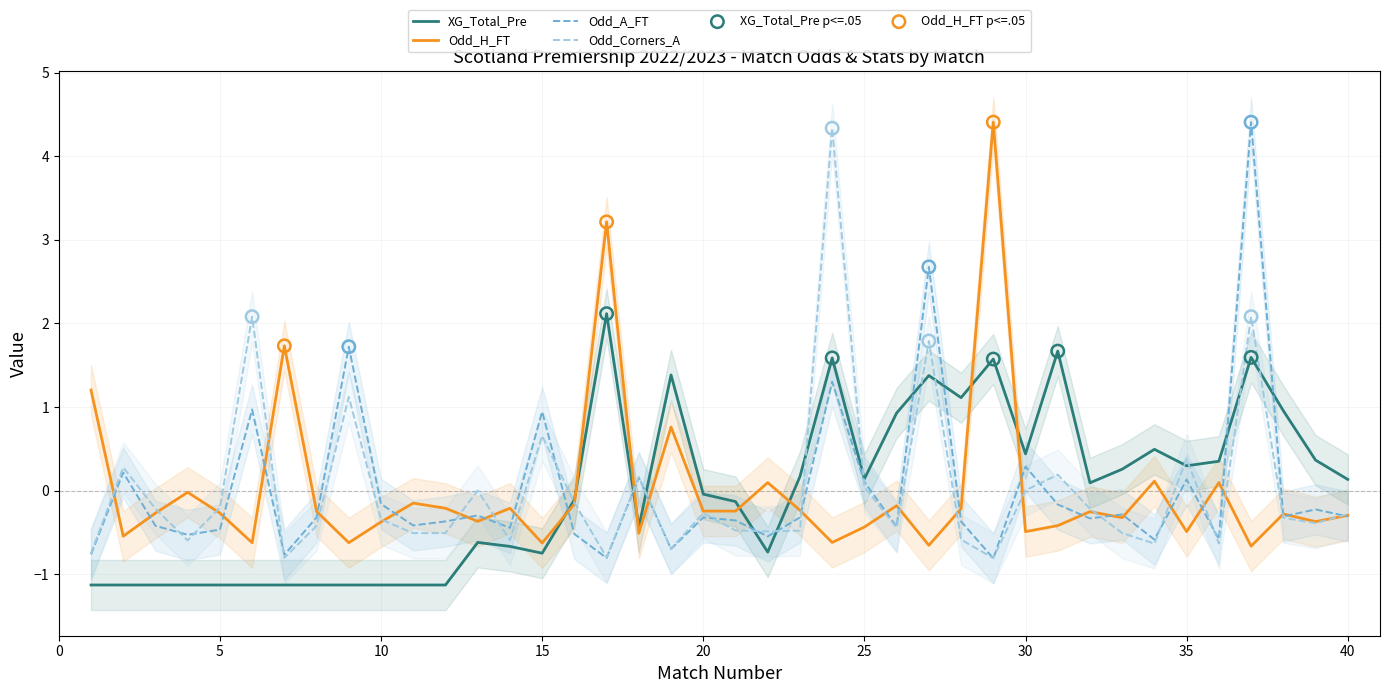

What are all the series names shown in the legend?

XG_Total_Pre, Odd_H_FT, Odd_A_FT, Odd_Corners_A